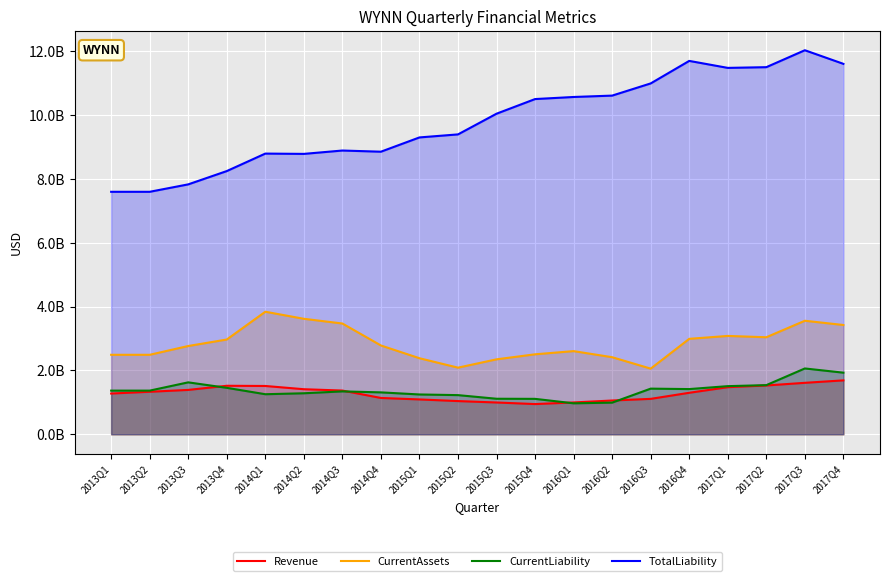

In CurrentLiability, how many points are lower than both neighbors (excluding endpoints)?

3